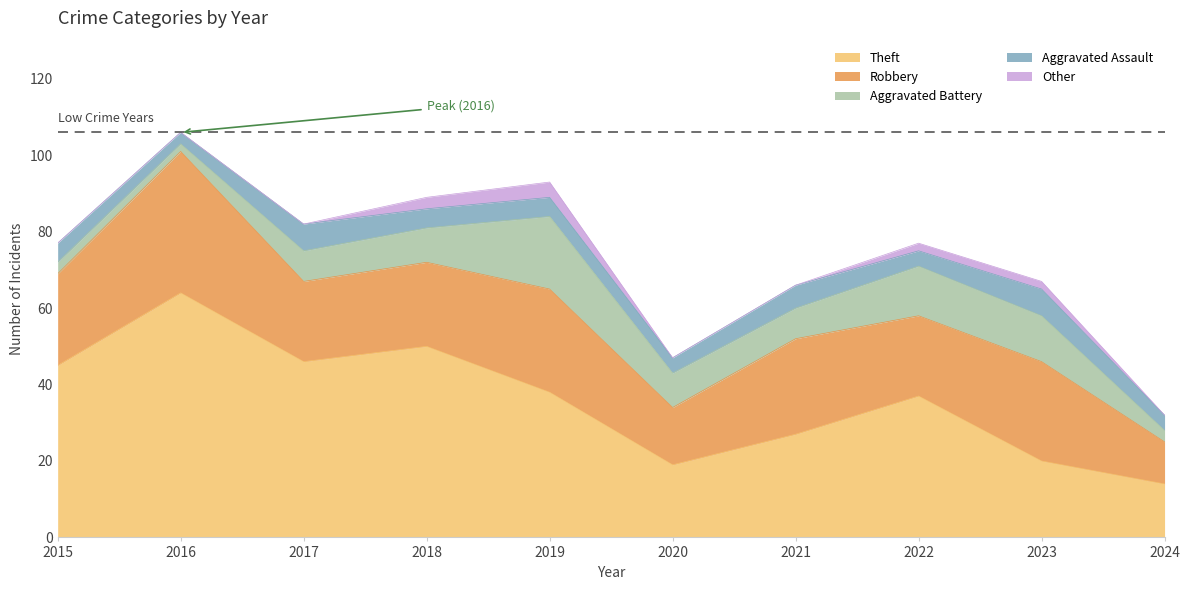

What is the difference between the second highest and minimum values in the Theft series?

36